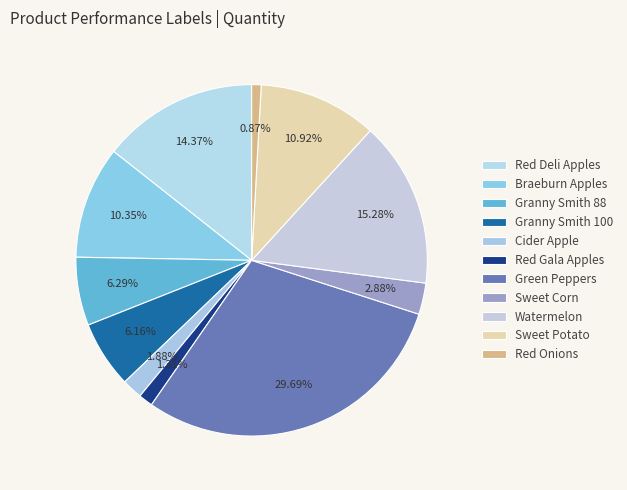

Count the number of slices in the pie.

11